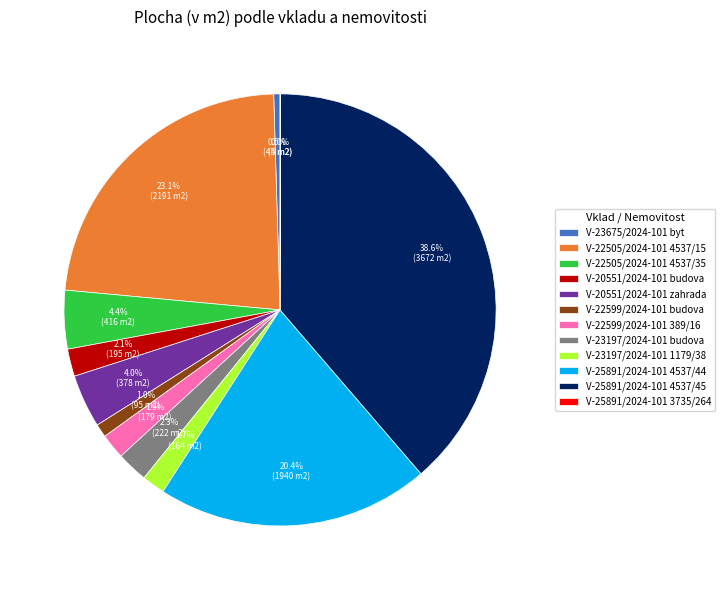

What percentage is NOT represented by V-23197/2024-101 budova?

97.7%